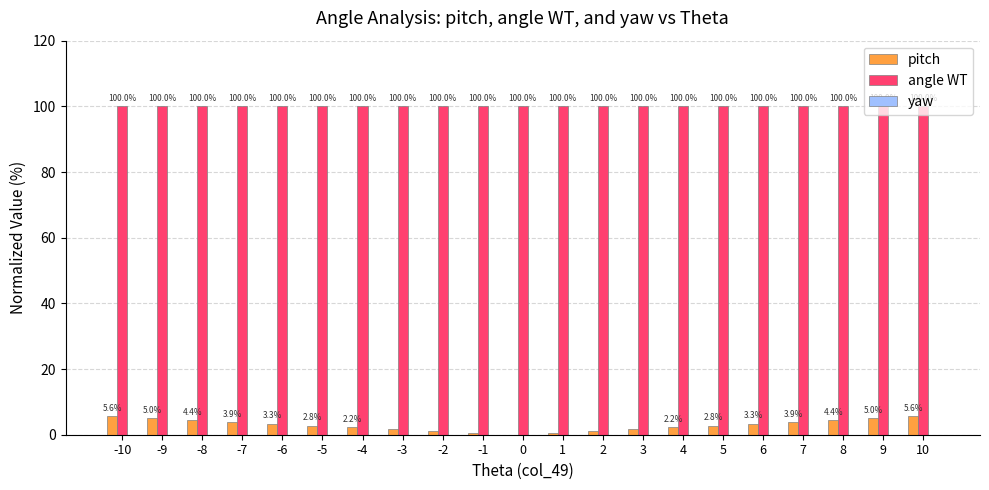

The angle WT series shows 57.5 at -7. True or false?

False